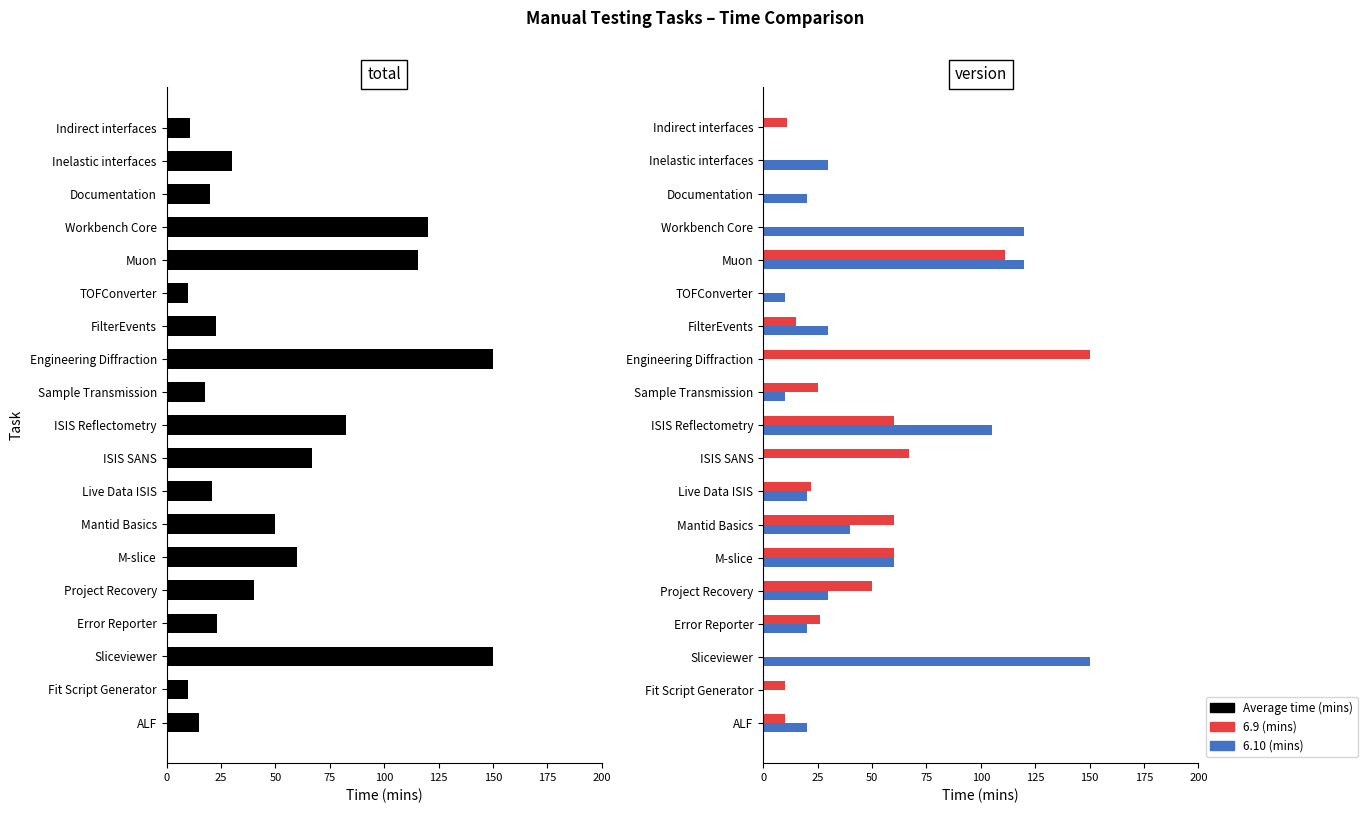

What value does the 6.9 (mins) series have at ISIS Reflectometry?

60.0